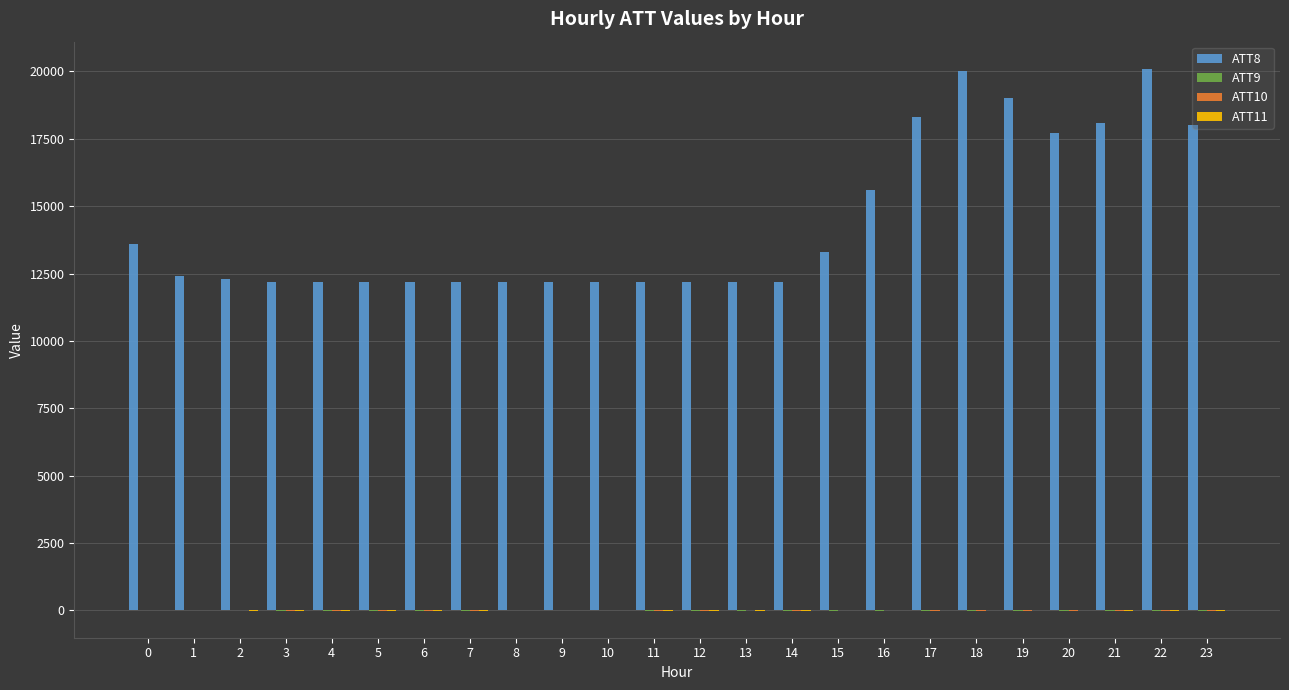

The value of ATT8 at 11 is 12200.0. True or false?

True